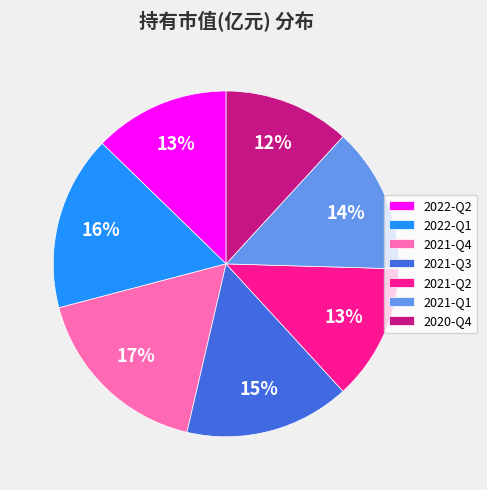

To the nearest percent, what is the difference between the largest and smallest slice percentages?

5%